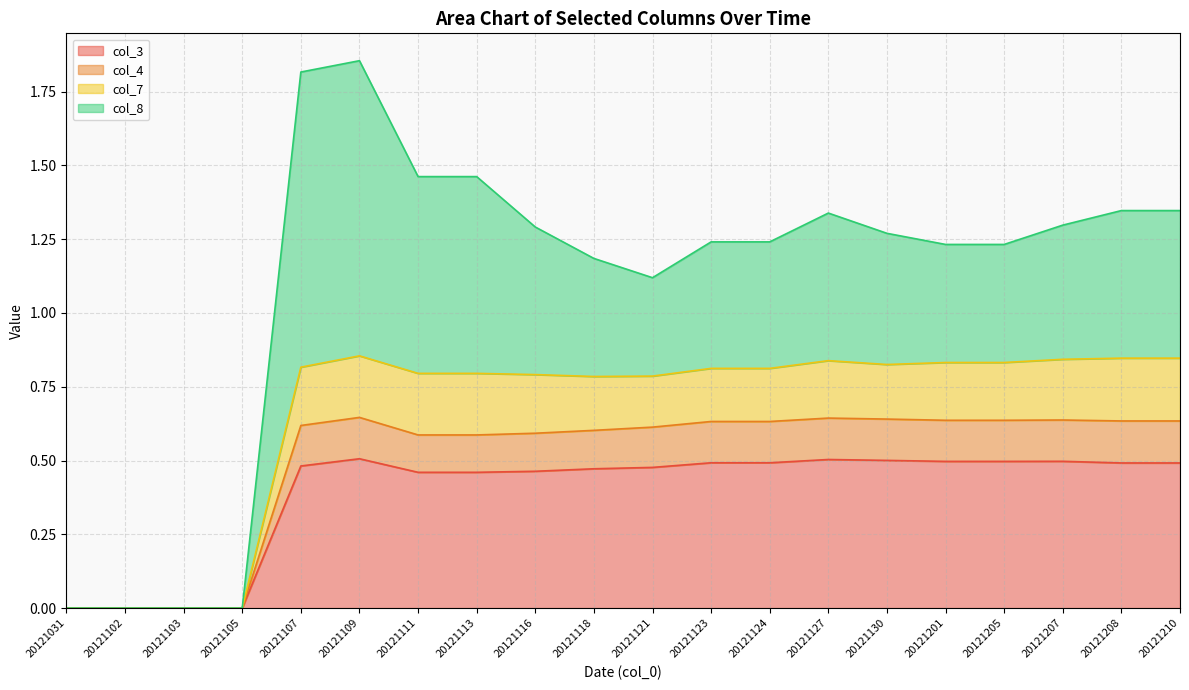

The value of col_3 at 20121105 is 0.0. True or false?

True